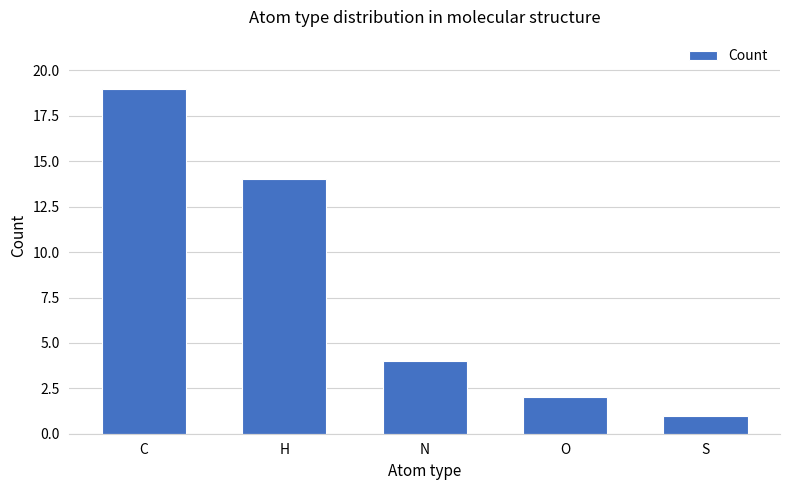

What is the ratio of the value at N to the value at O?

2.0